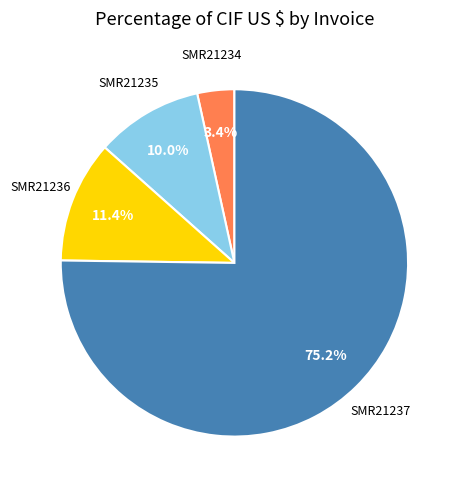

To the nearest percent, what is the combined percentage of SMR21235 and SMR21236?

21%